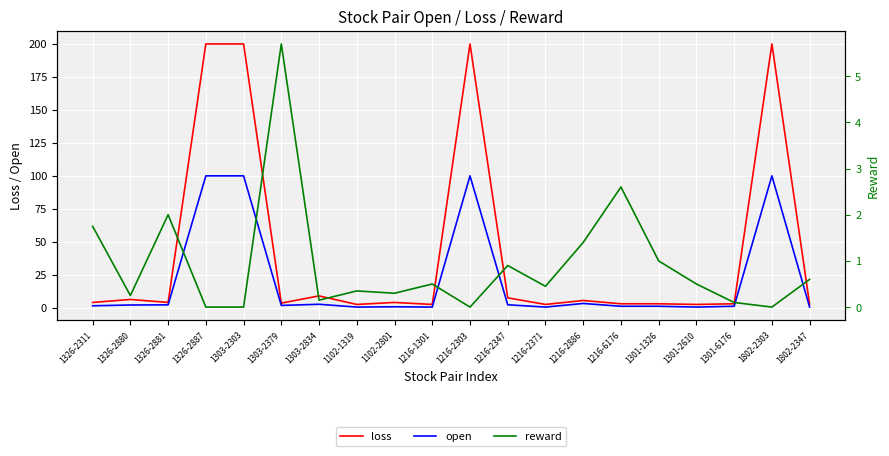

Between which two adjacent categories do open and reward first intersect?

1326-2311 and 1326-2880